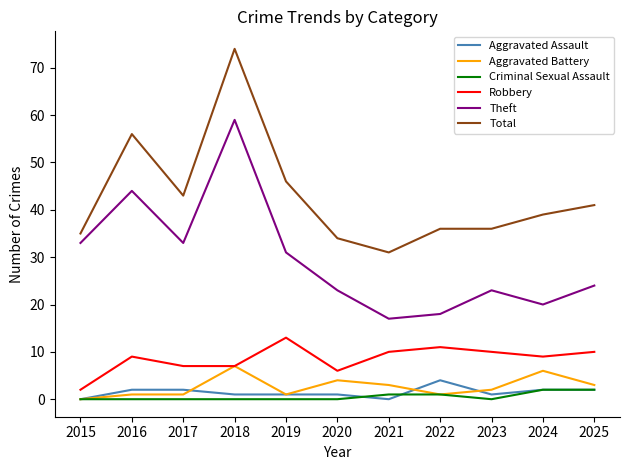

Which series has the largest total across all categories?

Total